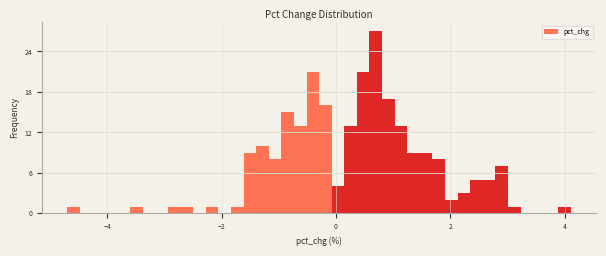

Around what value on the x-axis is the tallest bar? Give the approximate position of its centre, as read against the axis.

0.6